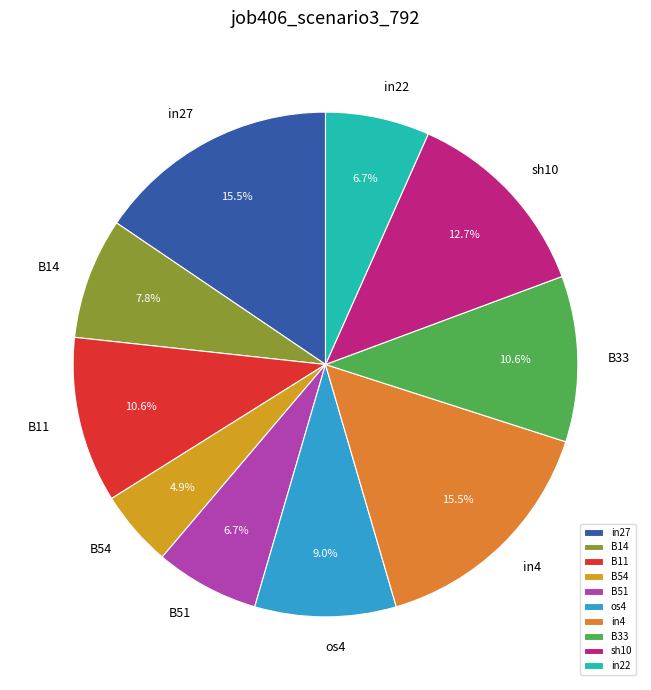

True or false: in22 accounts for 12% of the total.

False